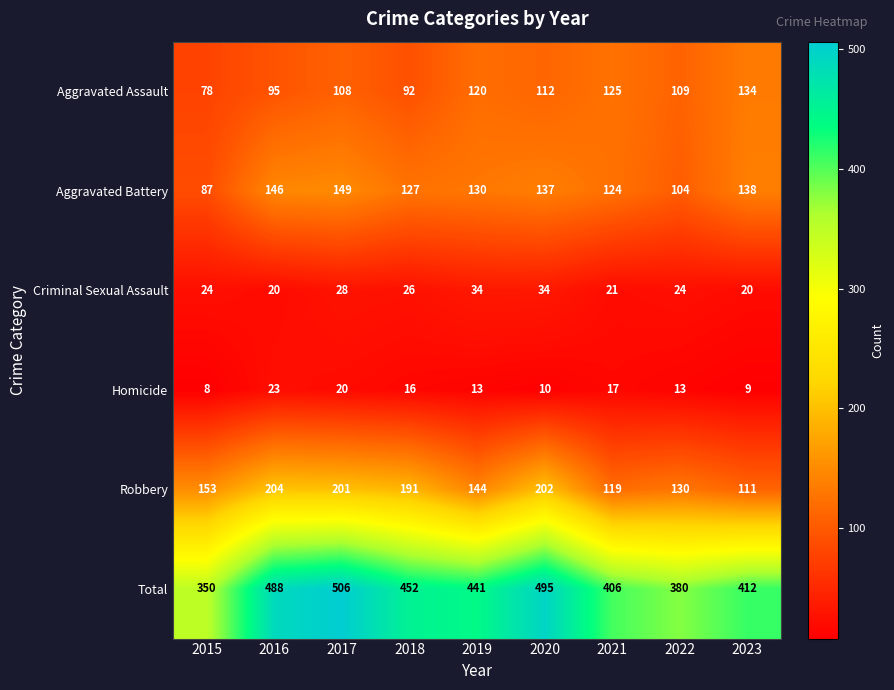

What is the total value across all series at 2021?

812